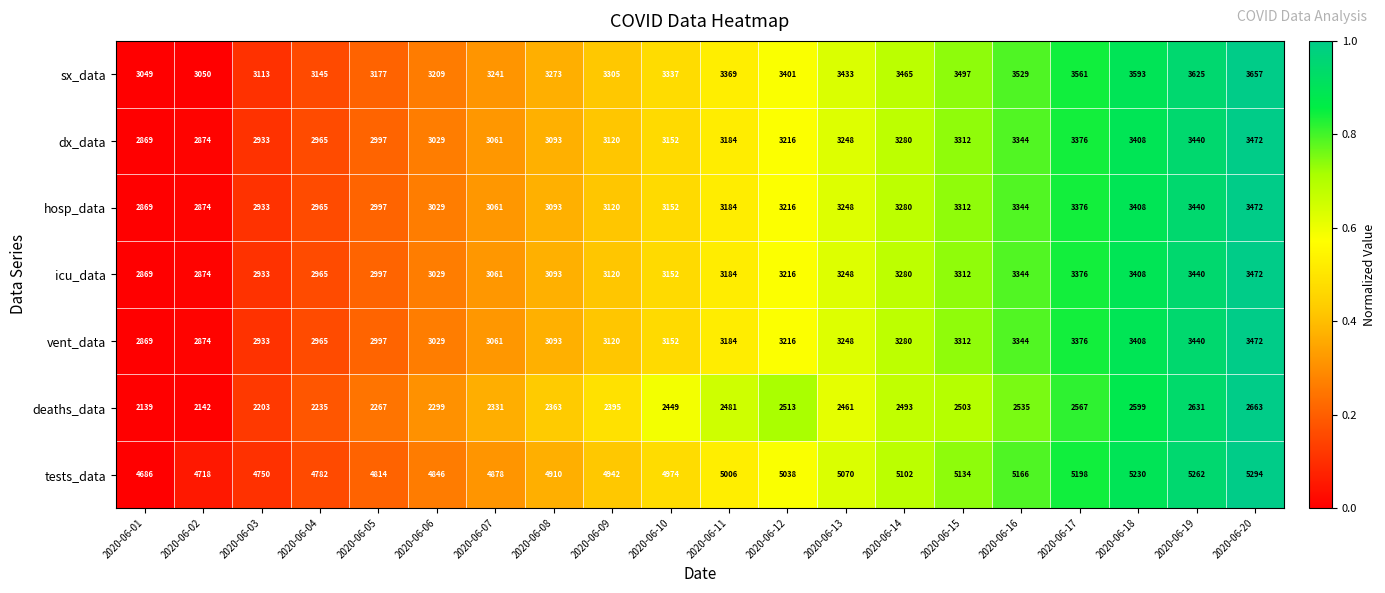

Rank the categories by dx_data value from lowest to highest.

2020-06-01, 2020-06-02, 2020-06-03, 2020-06-04, 2020-06-05, 2020-06-06, 2020-06-07, 2020-06-08, 2020-06-09, 2020-06-10, 2020-06-11, 2020-06-12, 2020-06-13, 2020-06-14, 2020-06-15, 2020-06-16, 2020-06-17, 2020-06-18, 2020-06-19, 2020-06-20